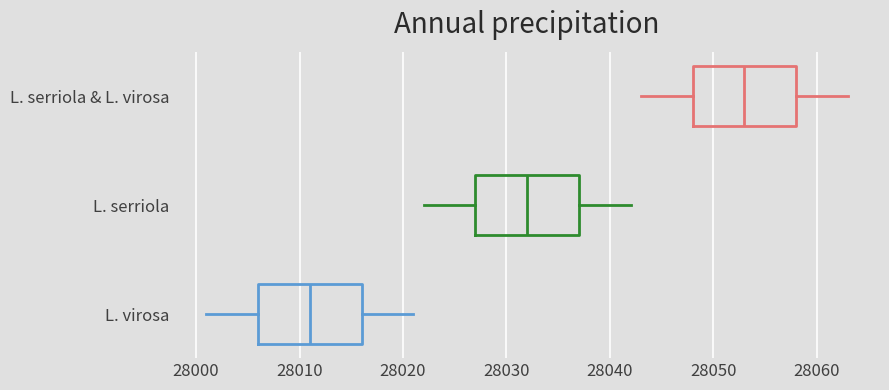

Where does the left whisker of the box for L. virosa end on the x-axis? The values are not printed on the chart, so give them approximately, as read against the axis.

28001